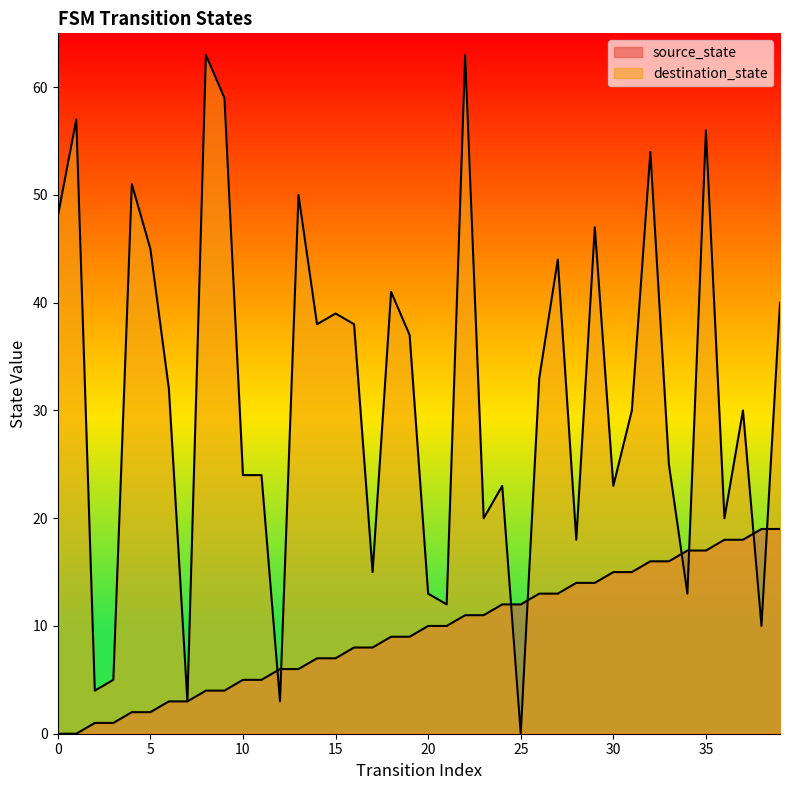

What is the maximum value shown in the chart?

63